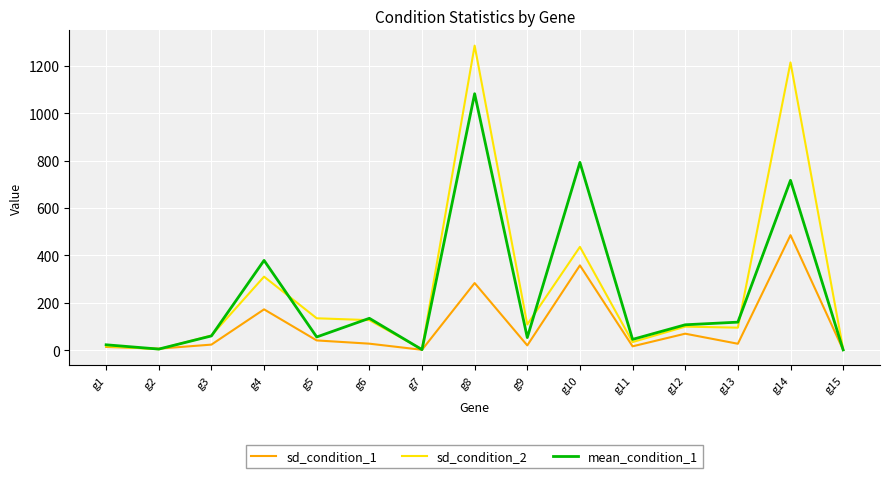

Is the value of mean_condition_1 at g3 greater than the value of sd_condition_1 at g5?

Yes